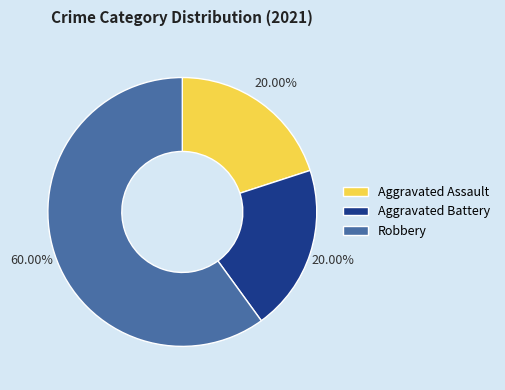

To the nearest percent, what portion does Robbery represent?

60%